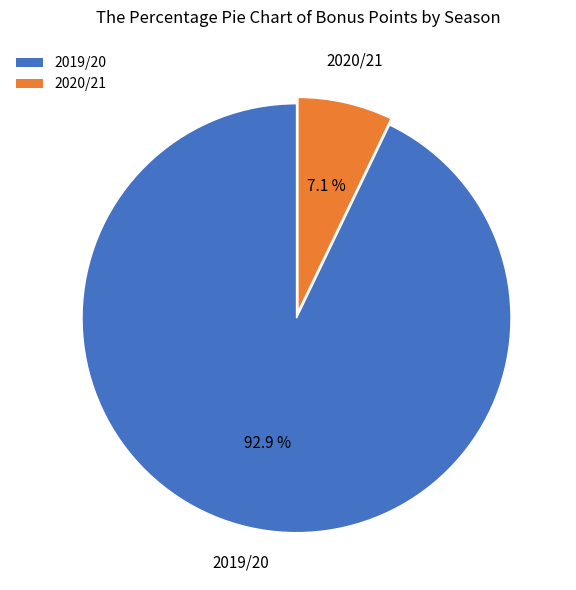

Approximately how many times larger is the value at 2020/21 compared to 2019/20?

0.1